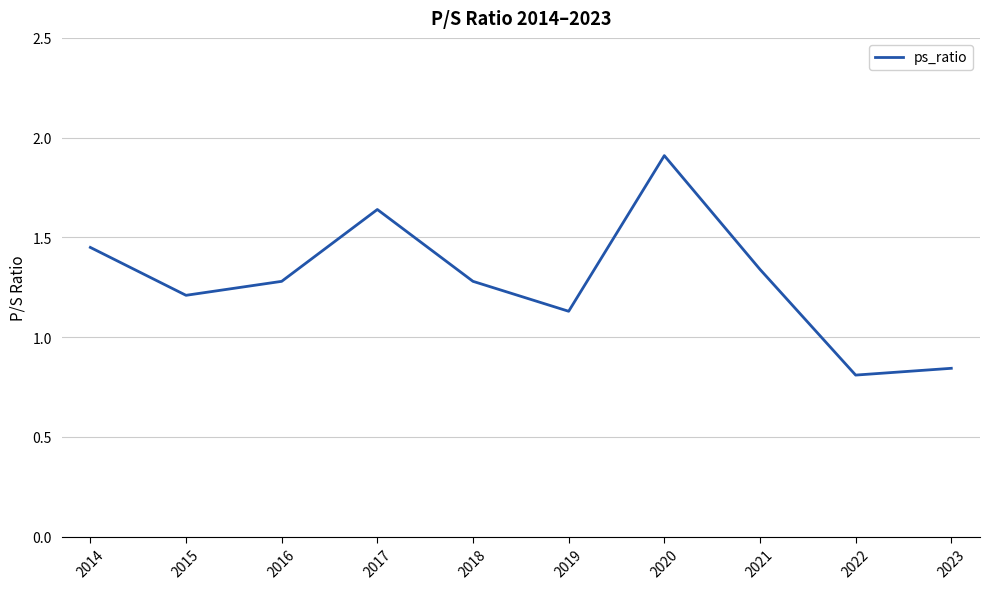

What is the difference between the values at 2021 and 2017?

0.3